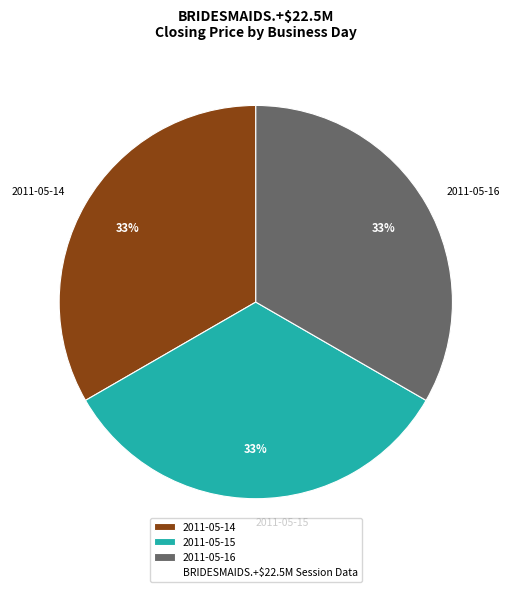

Does any single category account for the majority?

No